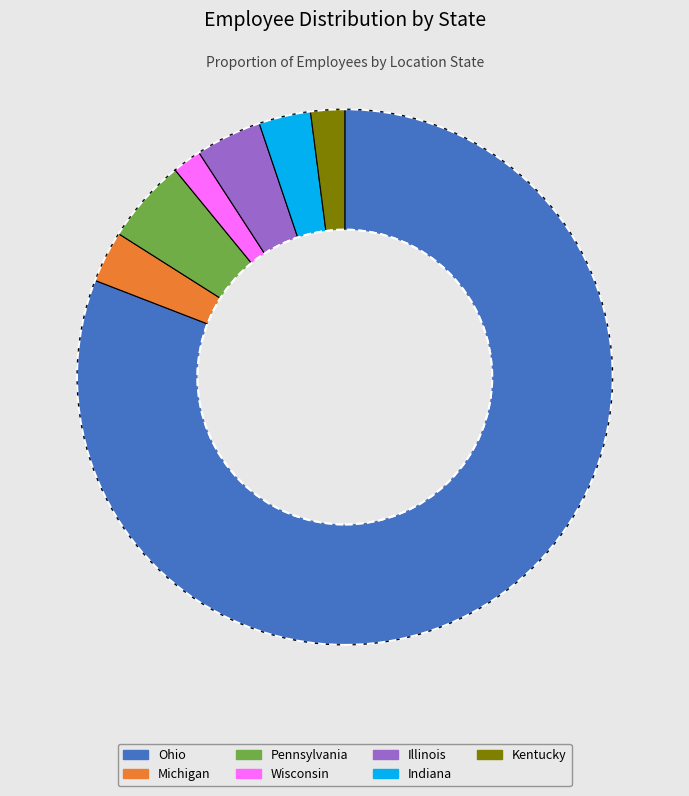

Combined, do Illinois and Indiana account for over 50%?

No